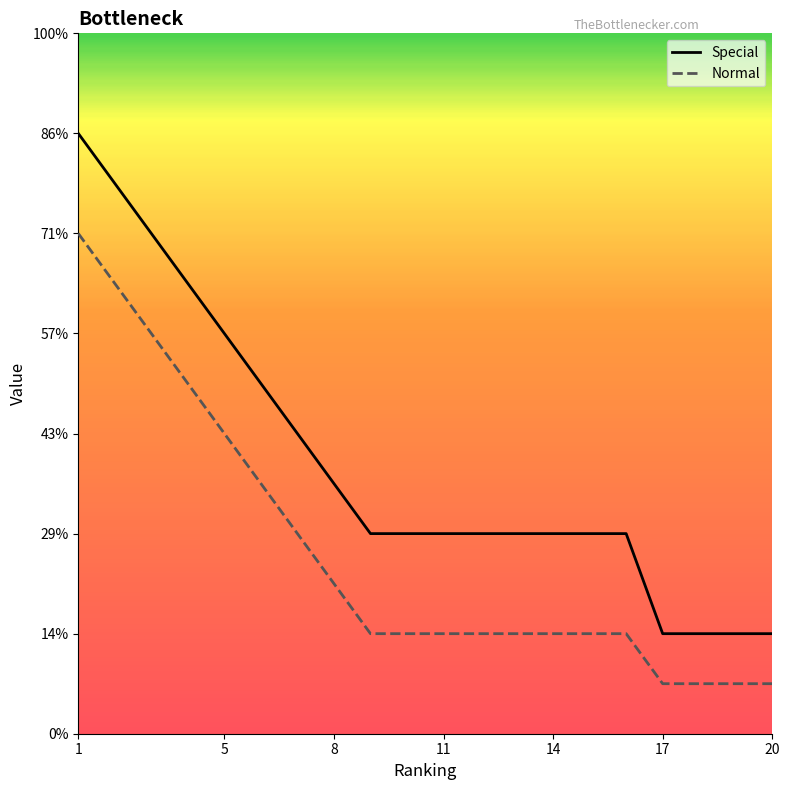

At 15, list the series in order from largest to smallest.

Special, Normal